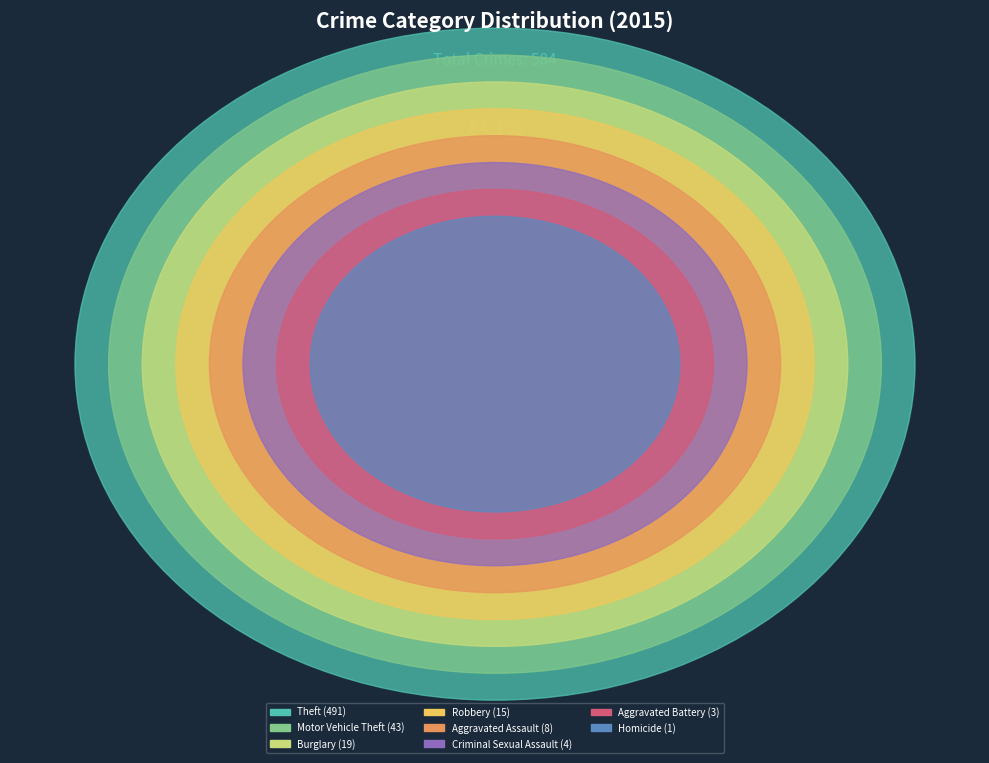

Approximately how many times larger is the value at Theft compared to Motor Vehicle Theft?

11.4